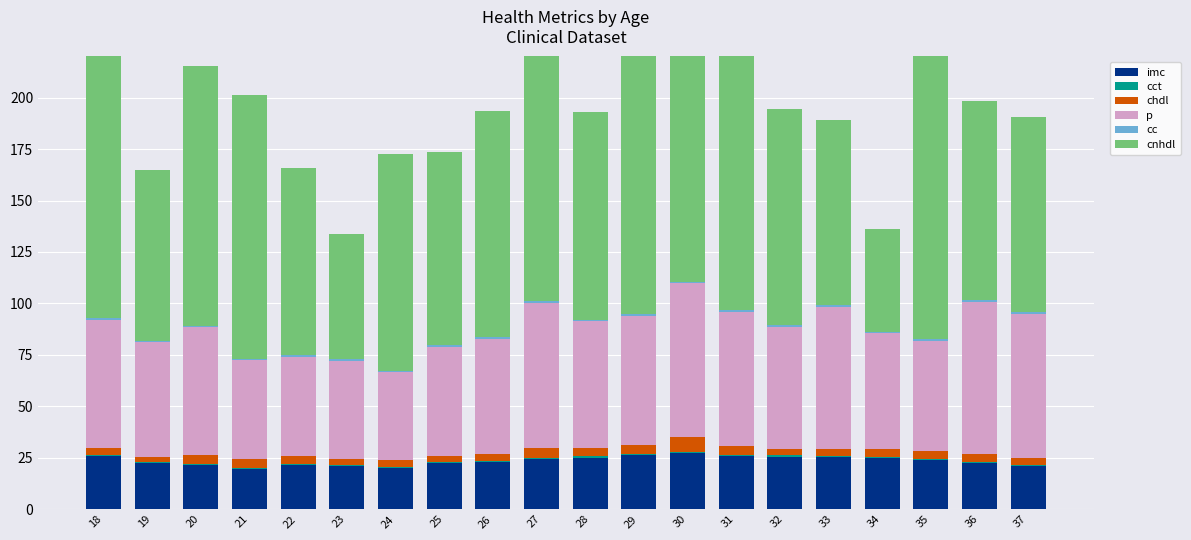

How many series are shown in this chart?

6